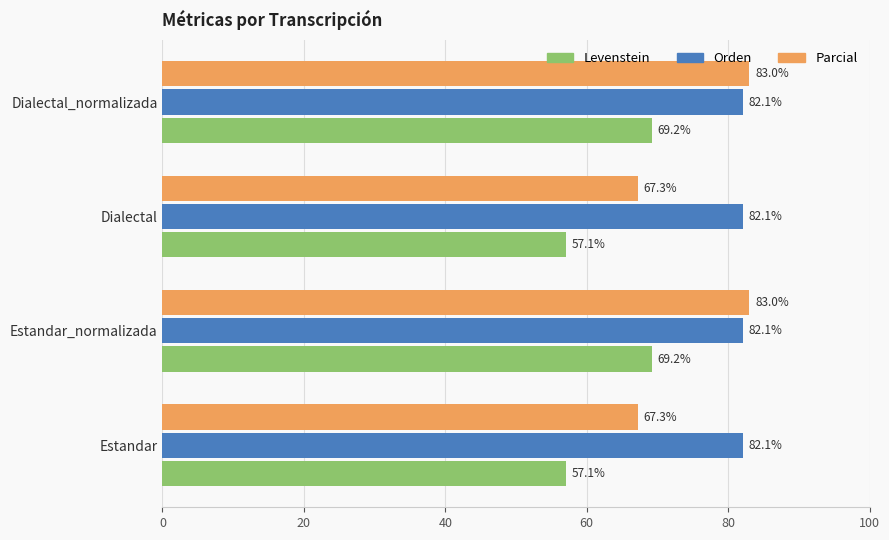

Which series has the widest spread of values?

Parcial